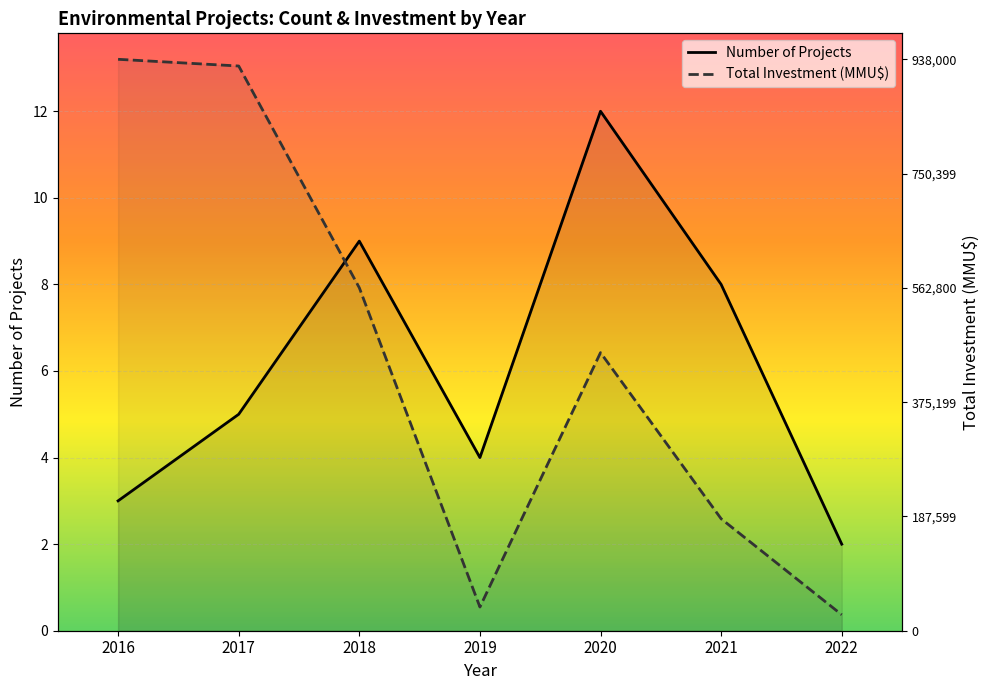

Reading left to right, what are all the values shown in this chart?

Number of Projects: 2016=3.0	2017=5.0	2018=9.0	2019=4.0	2020=12.0	2021=8.0	2022=2.0
Total Investment (MMU$): 2016=13.2	2017=13.0	2018=7.9	2019=0.5	2020=6.4	2021=2.6	2022=0.4